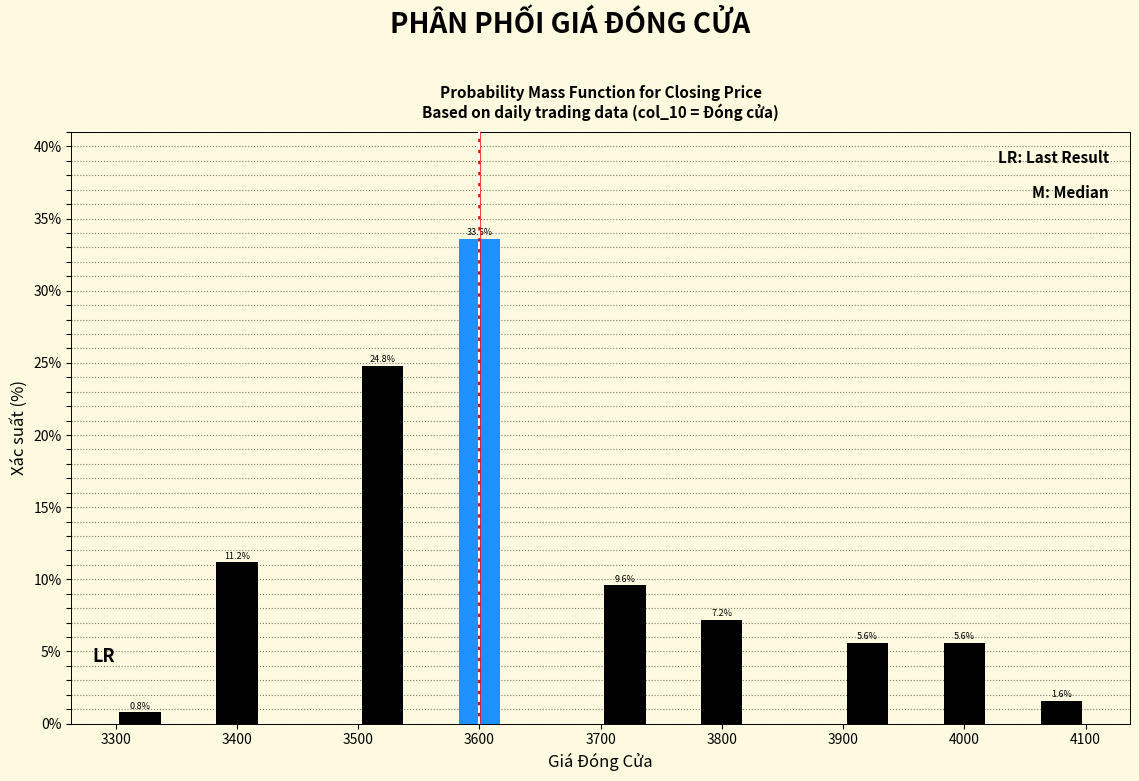

Which range on the x-axis has the tallest bar?

3580 to 3620